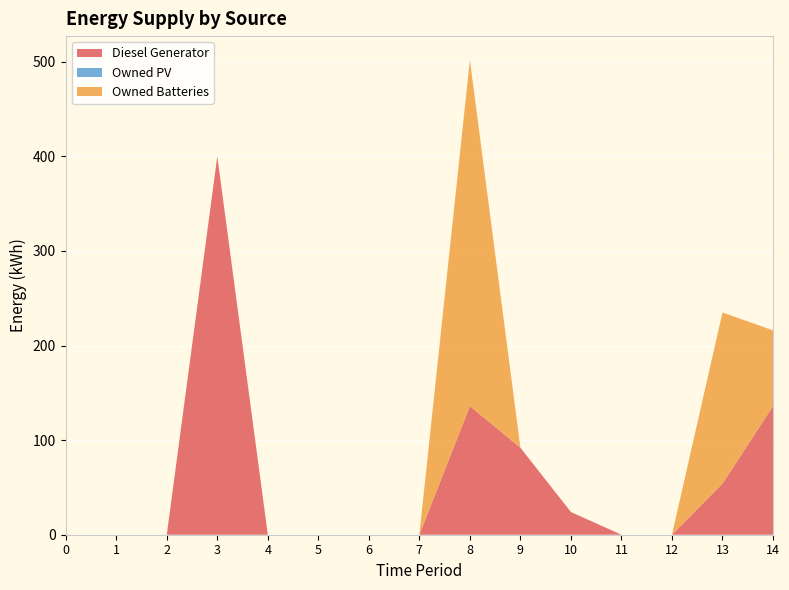

Reading left to right, what are all the values shown in this chart?

Diesel Generator: 0	0	0	400	0	0	0	0	136	92	24	0	0	54	136
Owned PV: 0	0	0	0	0	0	0	0	0	0	0	0	0	0	0
Owned Batteries: 0	0	0	0	0	0	0	0	366	0	0	0	0	181	80